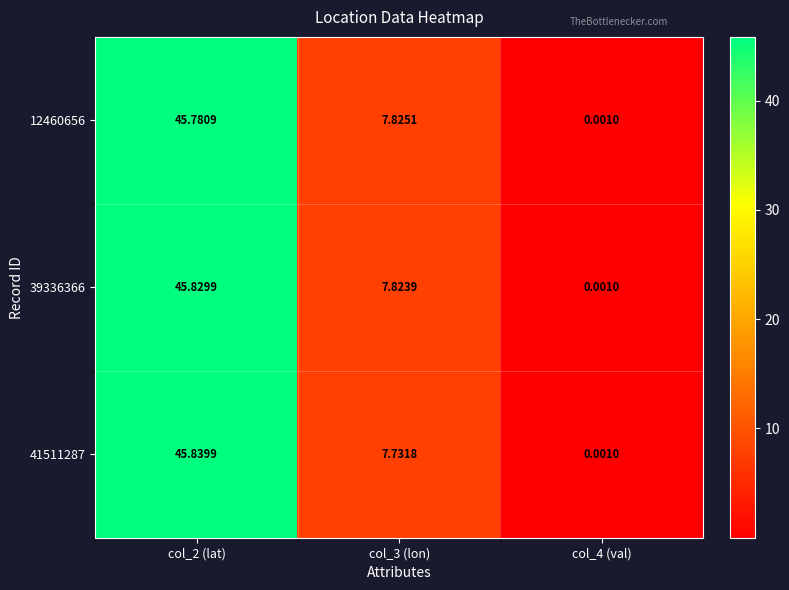

How many data points in 39336366 are above 7?

2